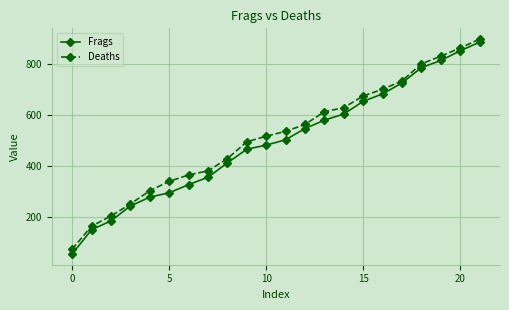

What is the average value of the Deaths series?

516